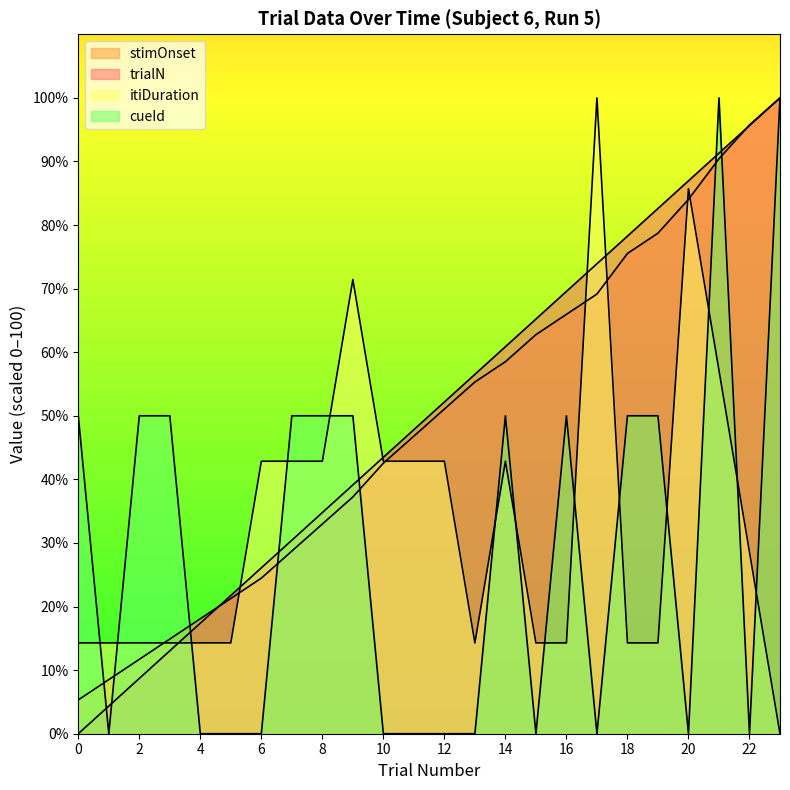

What is the difference between the second highest and second lowest values in the cueId series?

100.0